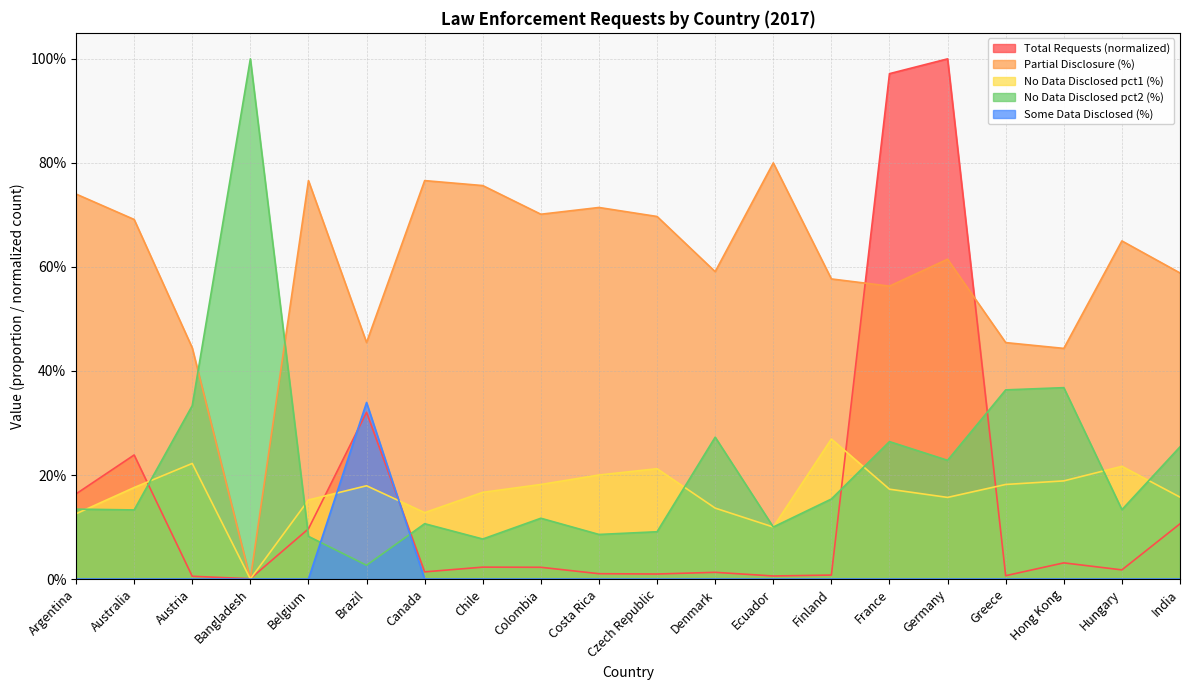

At which label does Total Requests reach its minimum?

Bangladesh